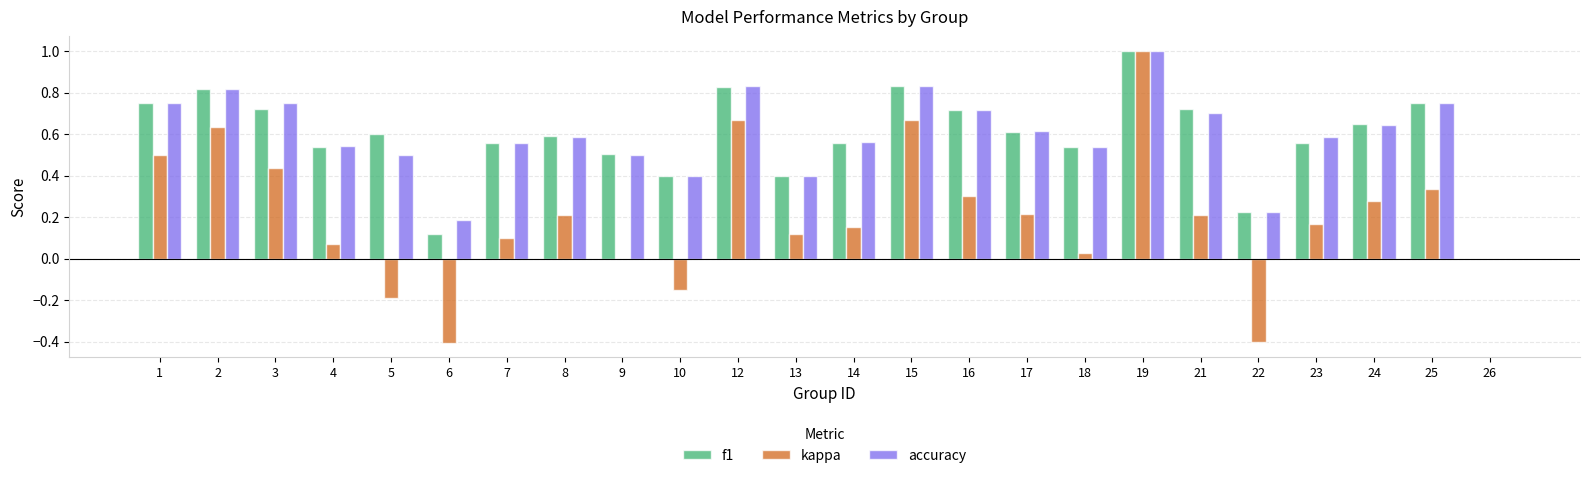

What is the sum of all kappa values?

4.9